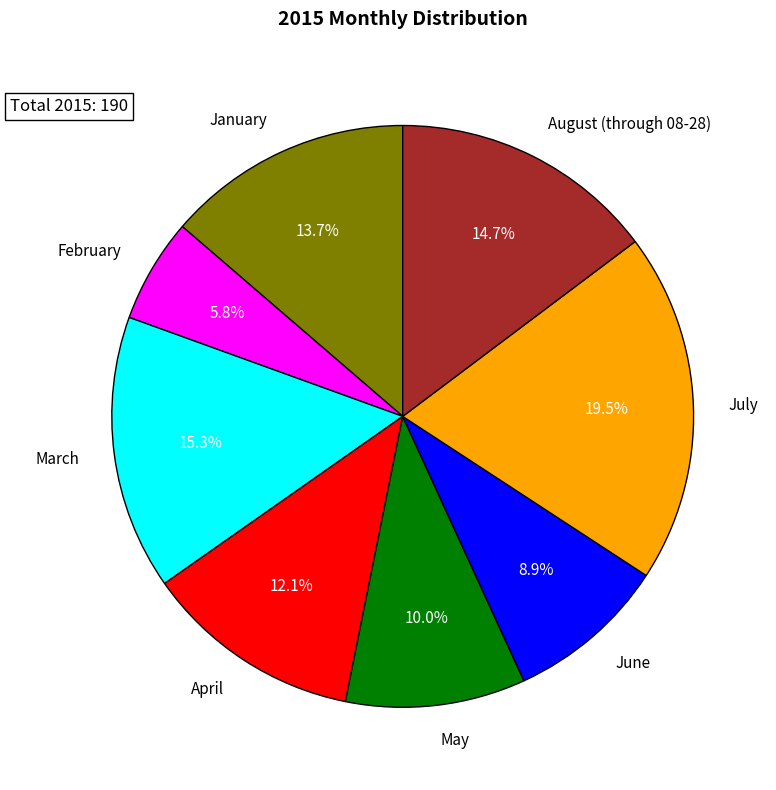

Does January account for over 50% of the chart?

No